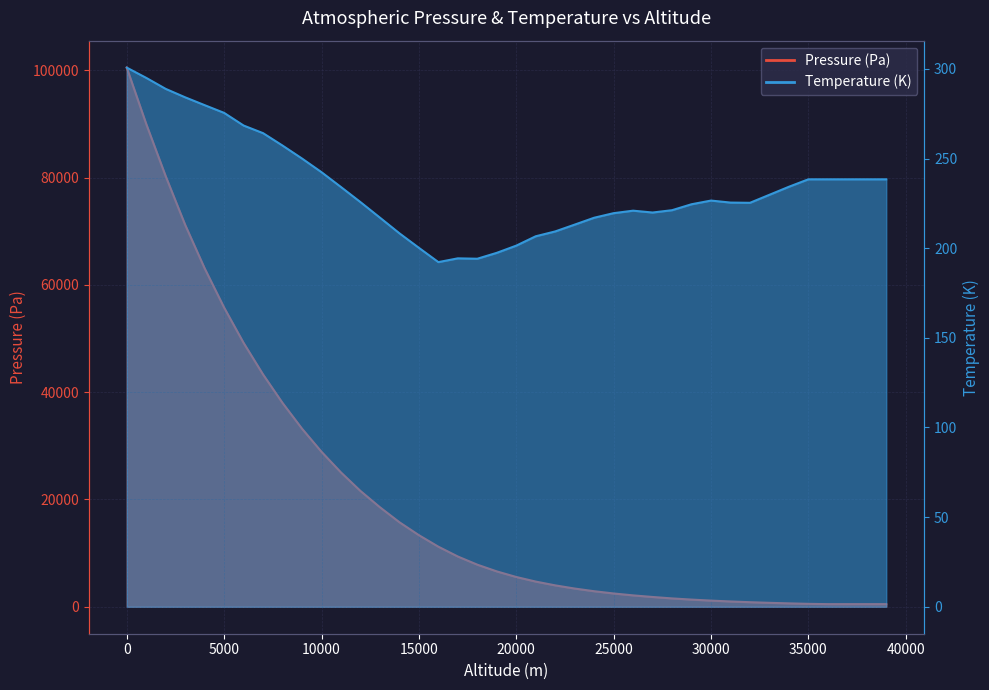

What is the smallest value displayed?

192.3